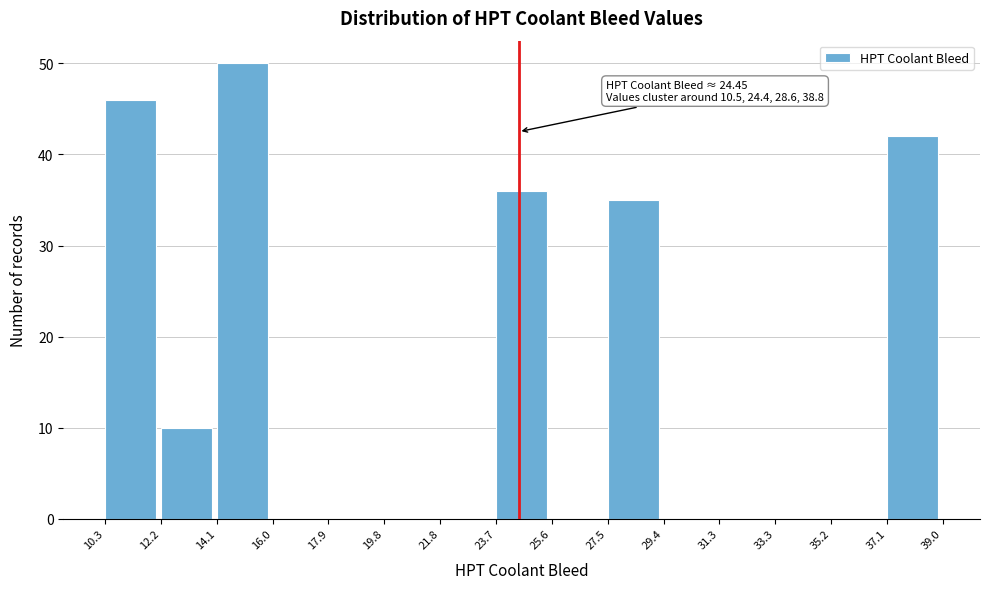

Which range on the x-axis has the tallest bar?

14.1 to 16.0